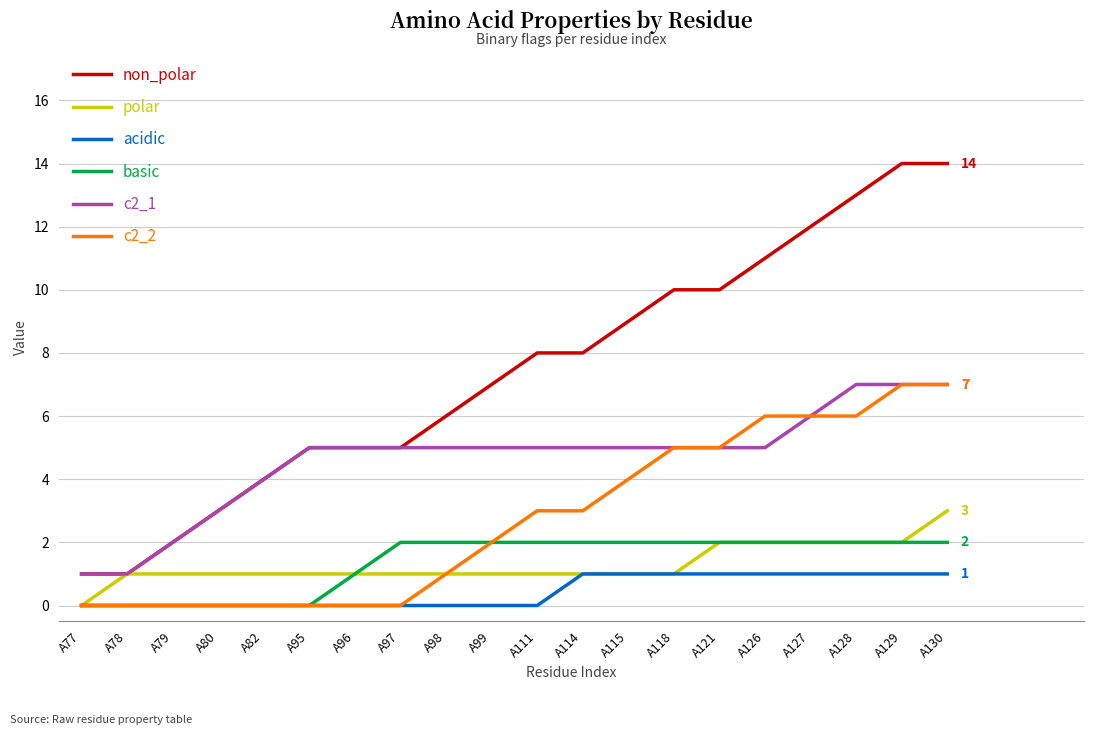

Reading right to left, transcribe all the data shown in this chart.

non_polar: 14	14	13	12	11	10	10	9	8	8	7	6	5	5	5	4	3	2	1	1
polar: 3	2	2	2	2	2	1	1	1	1	1	1	1	1	1	1	1	1	1	0
acidic: 1	1	1	1	1	1	1	1	1	0	0	0	0	0	0	0	0	0	0	0
basic: 2	2	2	2	2	2	2	2	2	2	2	2	2	1	0	0	0	0	0	0
c2_1: 7	7	7	6	5	5	5	5	5	5	5	5	5	5	5	4	3	2	1	1
c2_2: 7	7	6	6	6	5	5	4	3	3	2	1	0	0	0	0	0	0	0	0